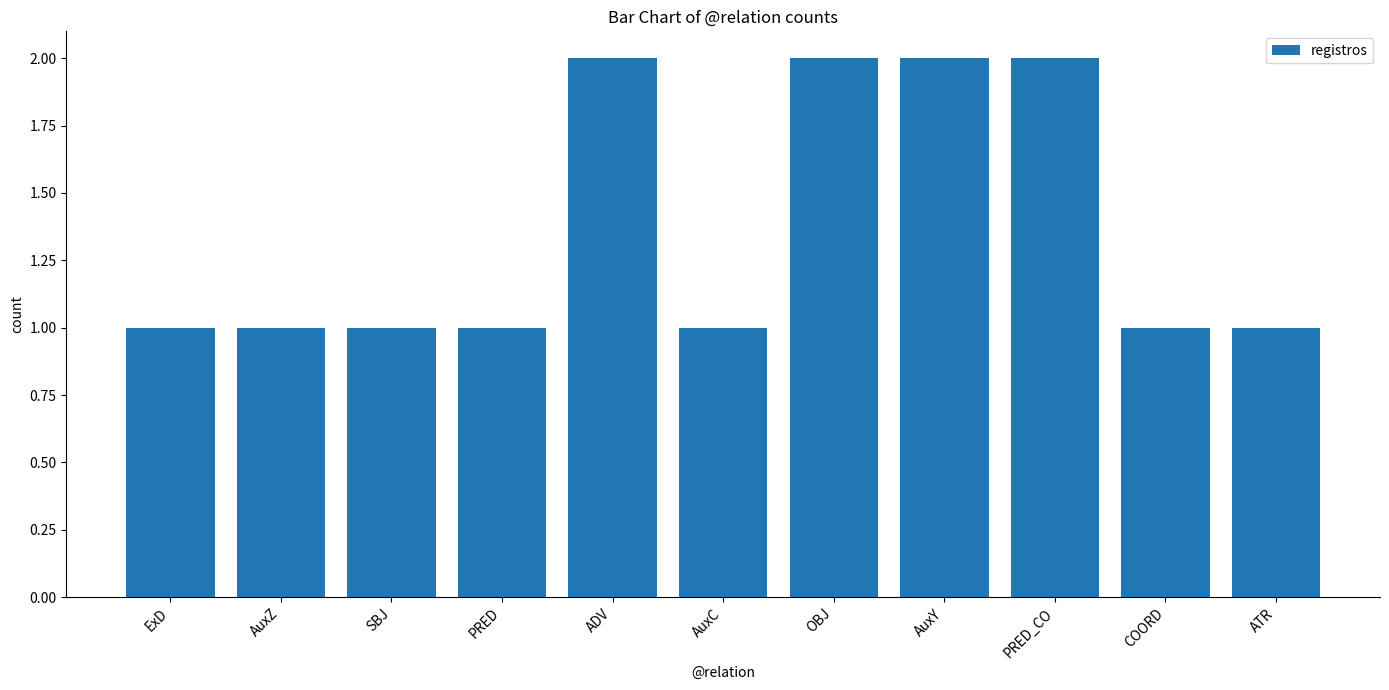

Which has a higher value, ExD or OBJ?

OBJ